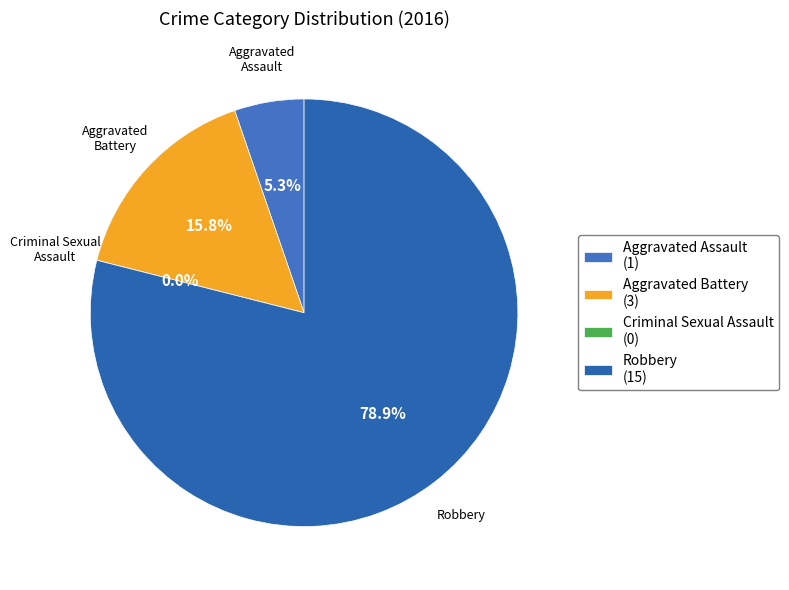

Which category accounts for the majority?

Robbery